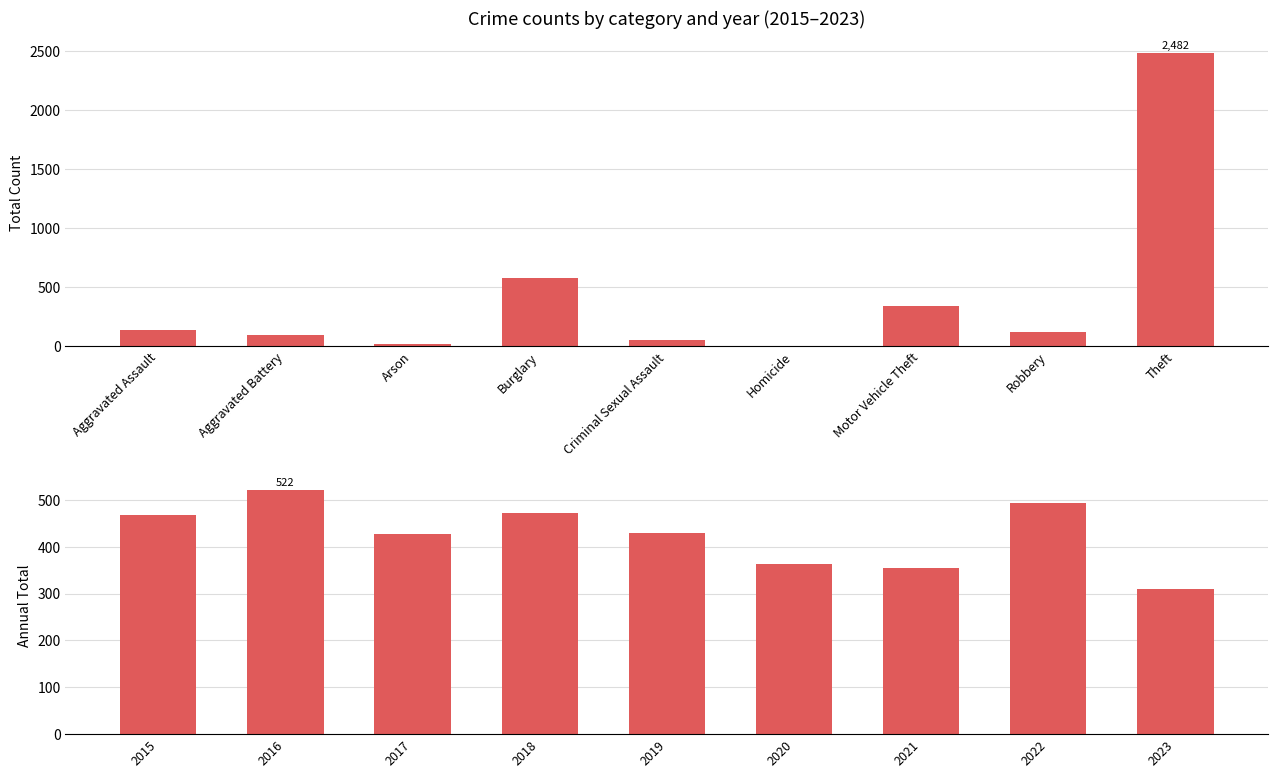

What is the smallest value displayed?

3